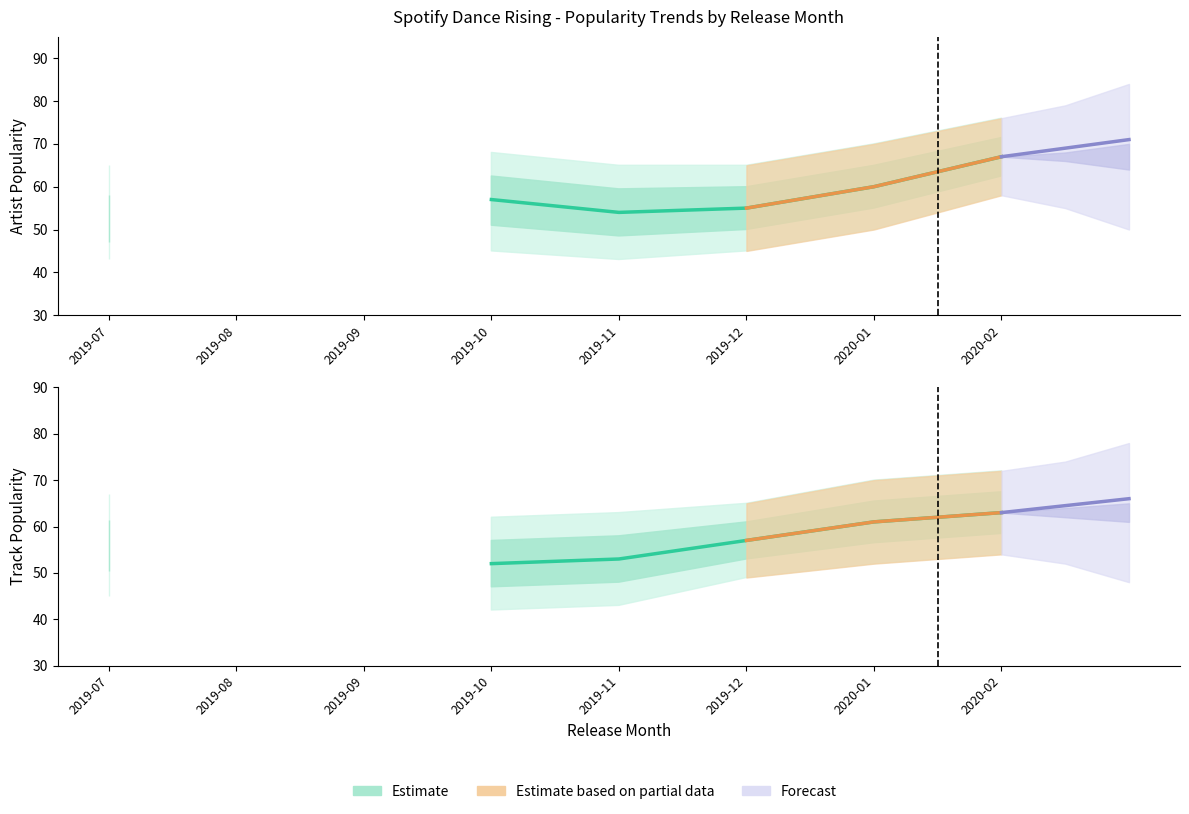

What position from the right is 2019-08?

7